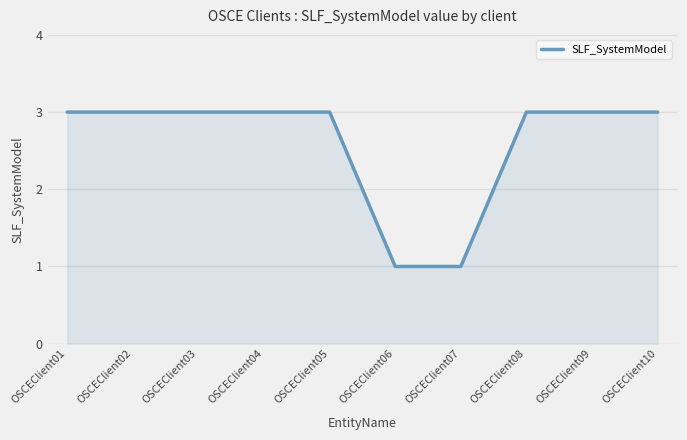

How many lines are shown in the chart?

1